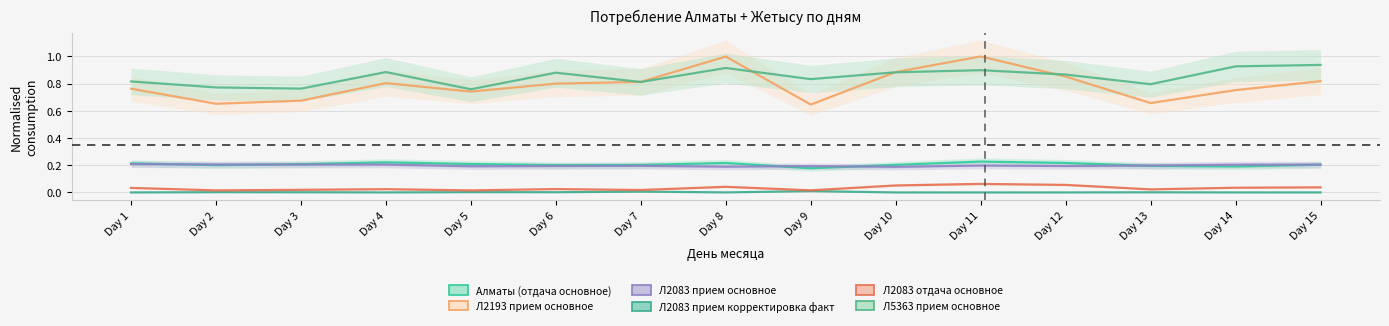

Does the chart have visible grid lines?

Yes